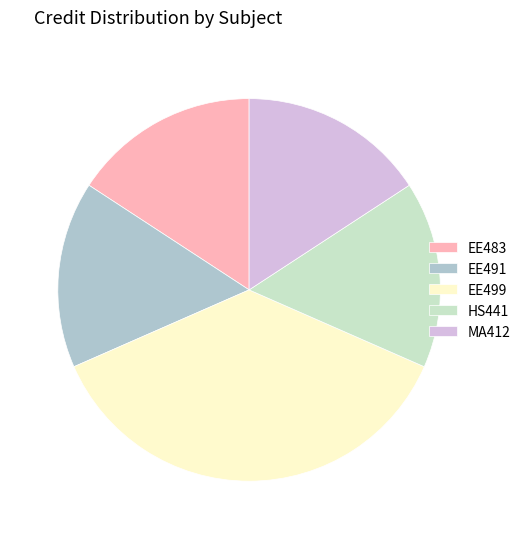

Does any single category account for the majority?

No